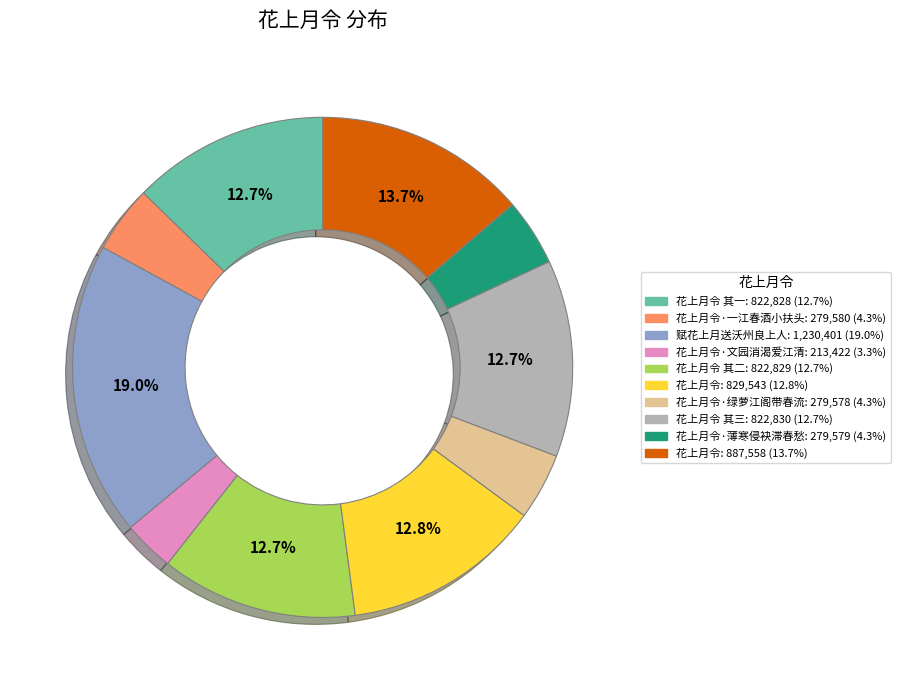

Is there any slice that represents more than half of the pie?

No